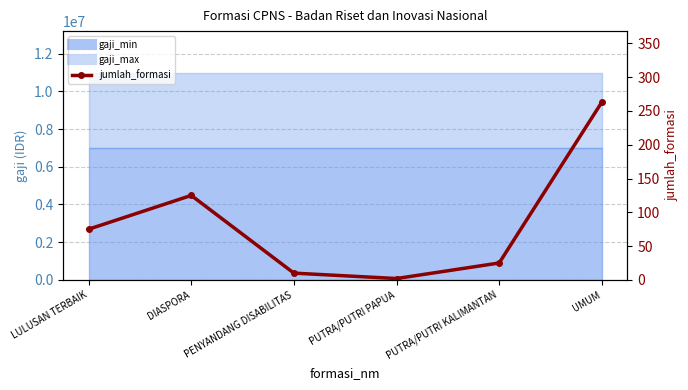

Reading left to right, list all the values displayed in this chart.

75	125	10	2	25	263